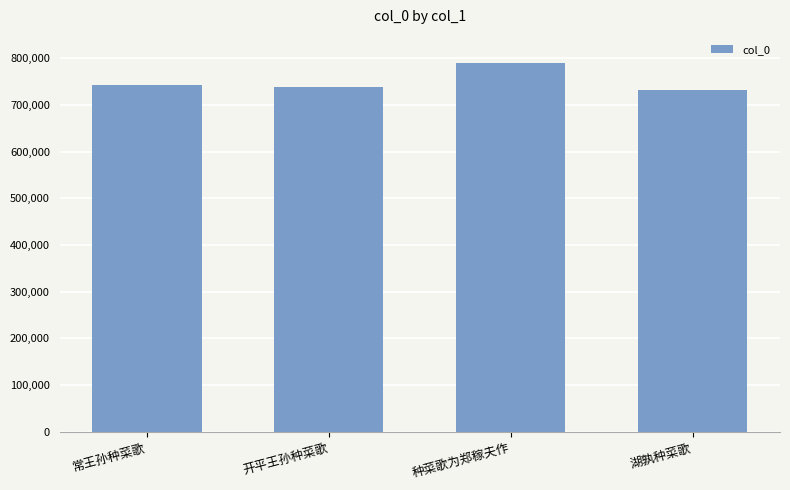

What is the label of the 1st bar from the right?

湖孰种菜歌